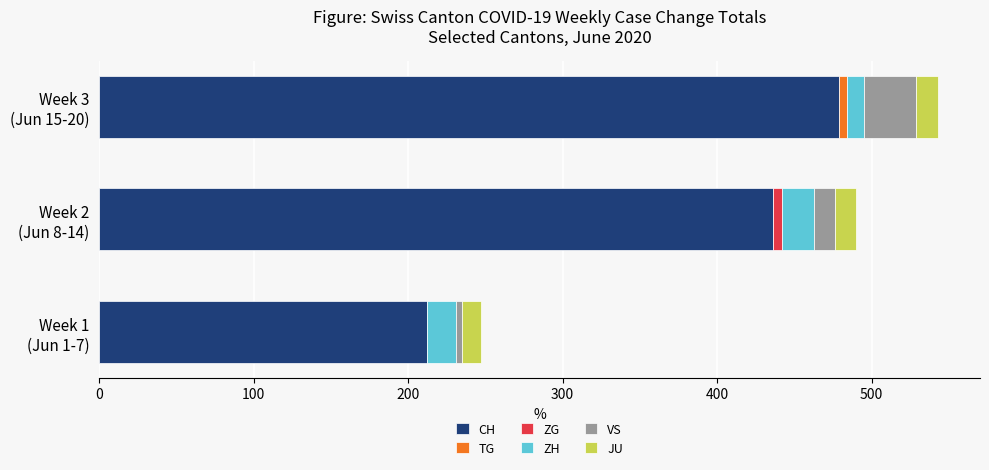

What is the maximum value for CH?

479